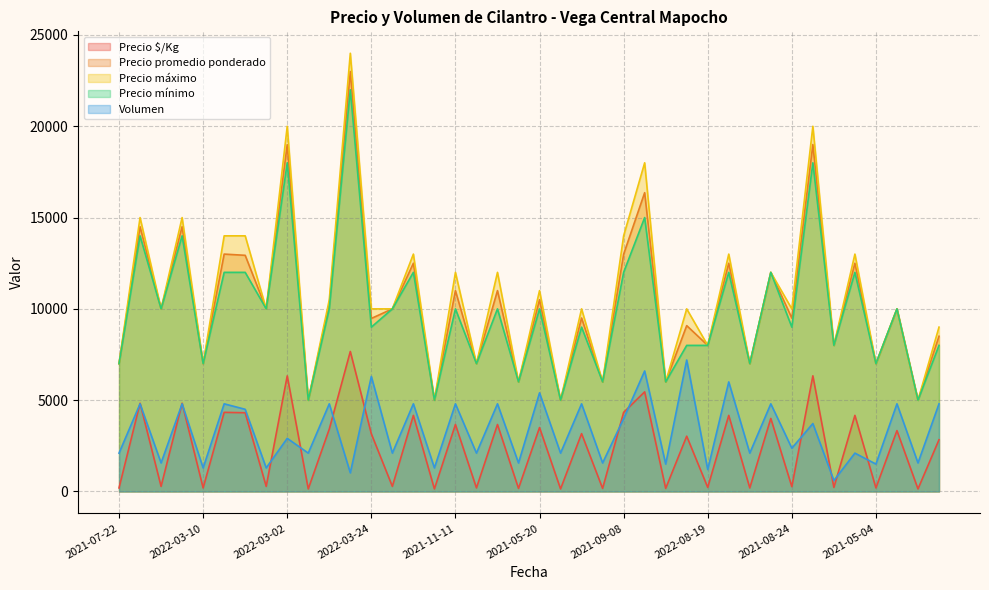

True or false: Volumen and Precio $/Kg intersect in this chart.

True